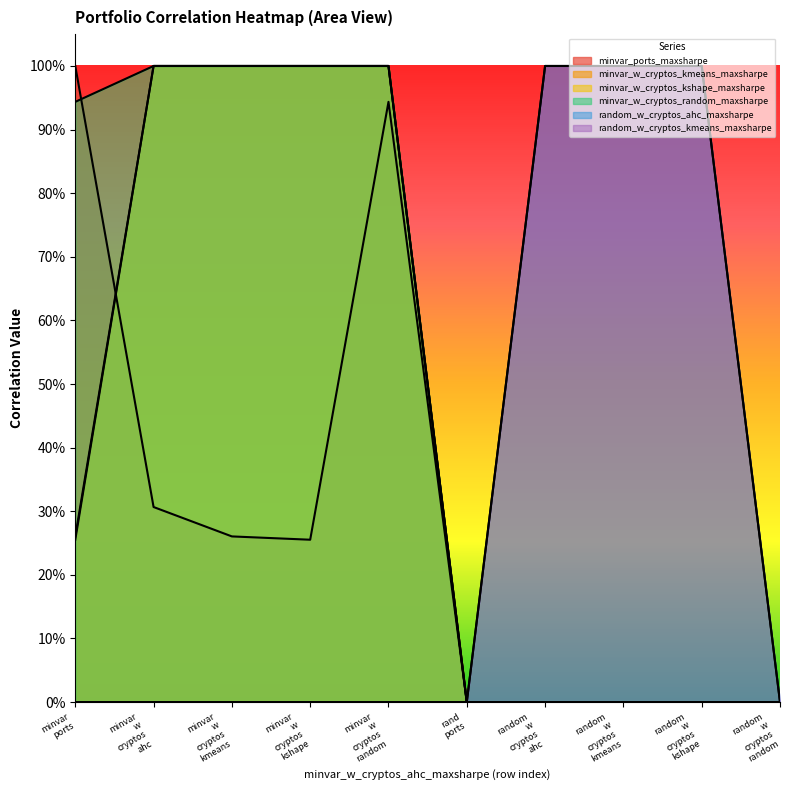

Does the chart display data point markers on the line(s)?

No